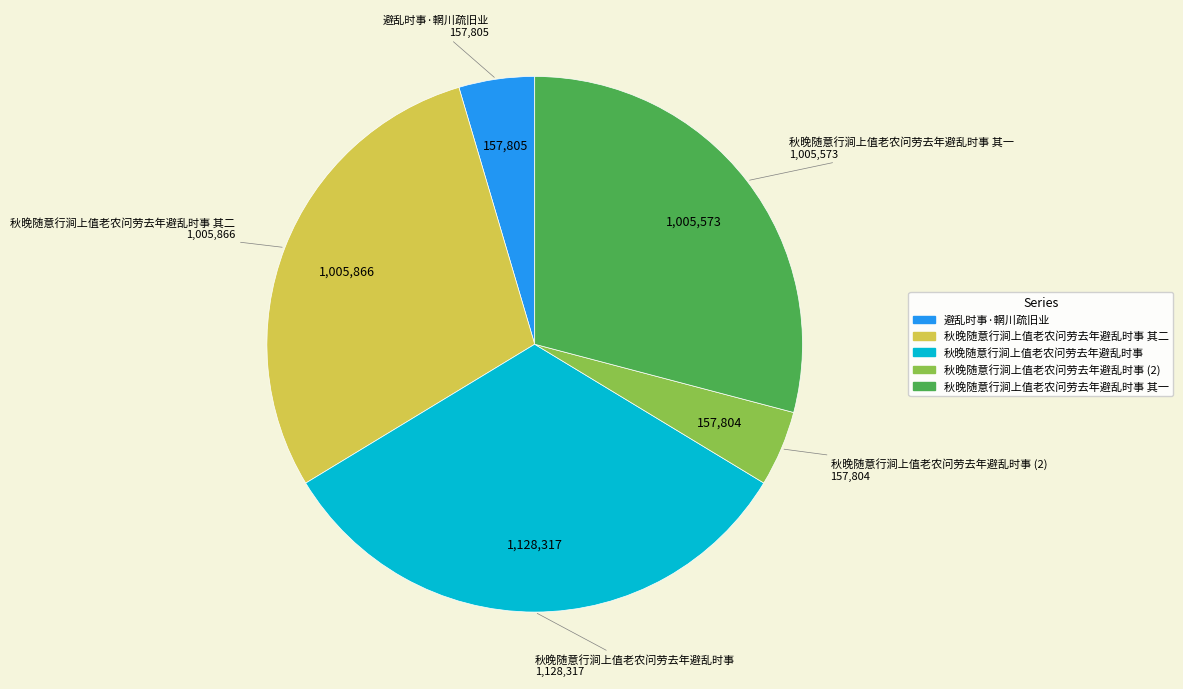

Count the number of slices in the pie.

5